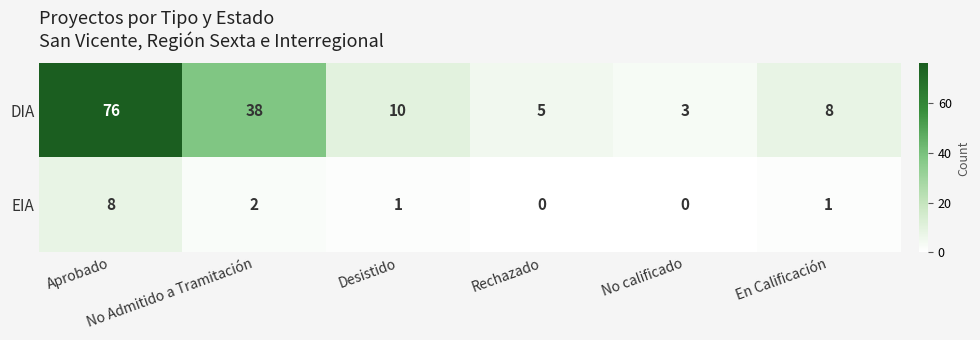

List the series in order of their overall mean, lowest first.

EIA, DIA